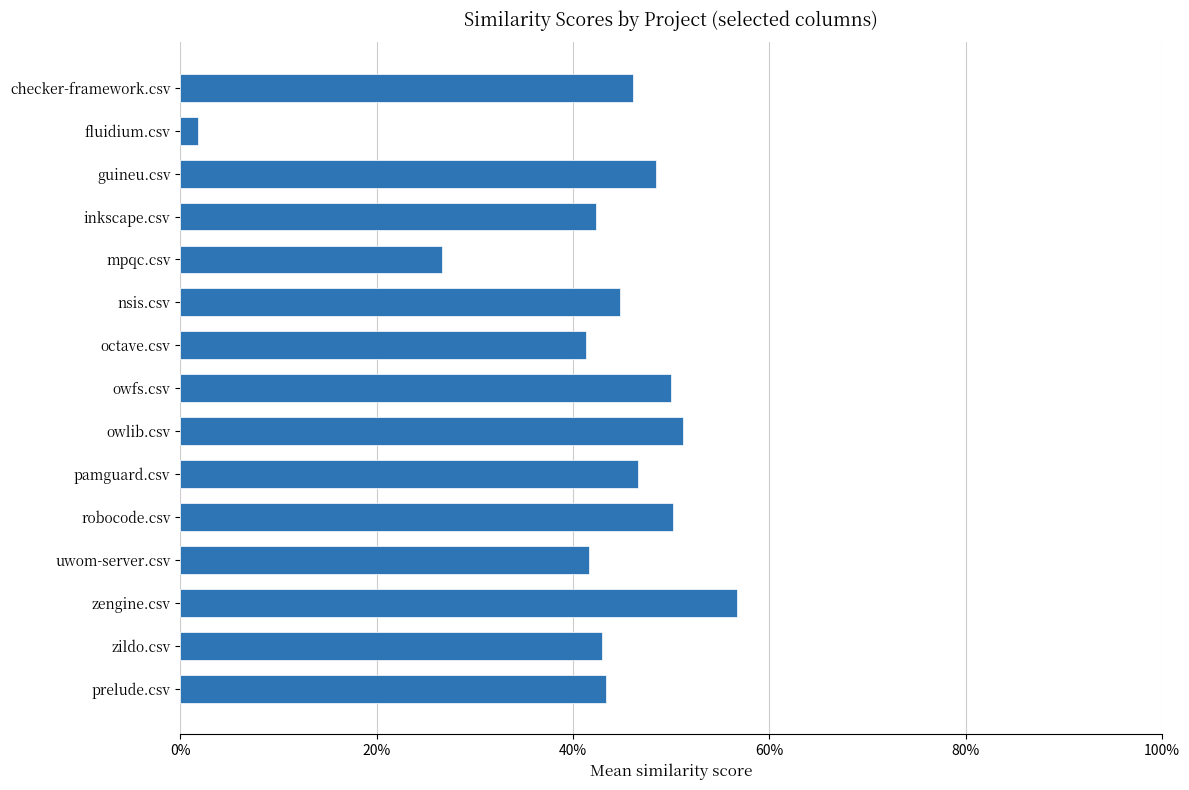

Does the chart contain stacked bars?

No